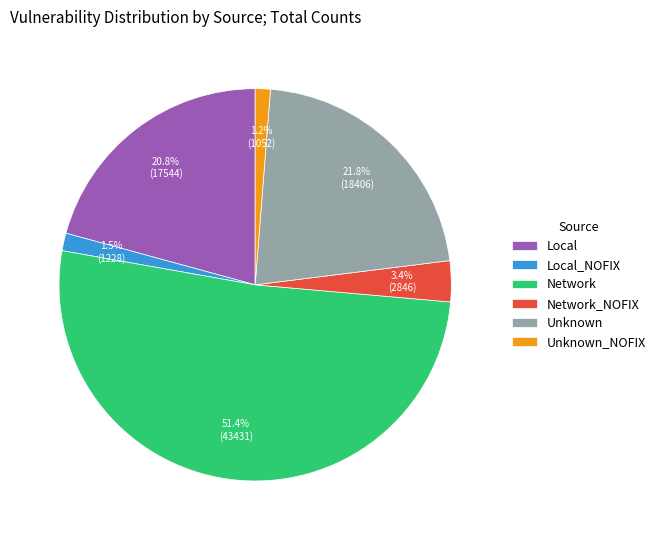

What is the largest slice in the pie chart?

Network